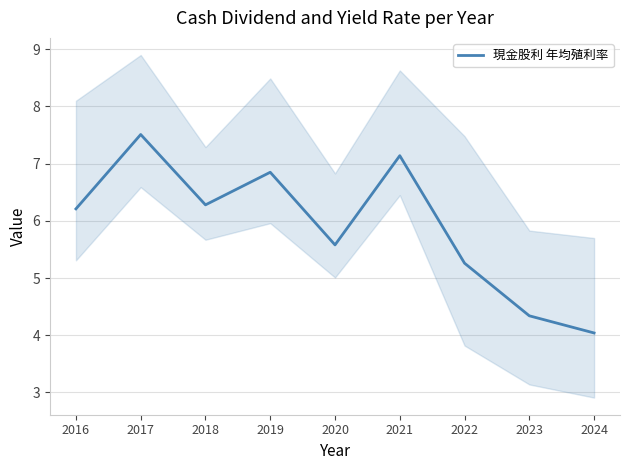

The chart shows a value of 2.1 at 2021. True or false?

False